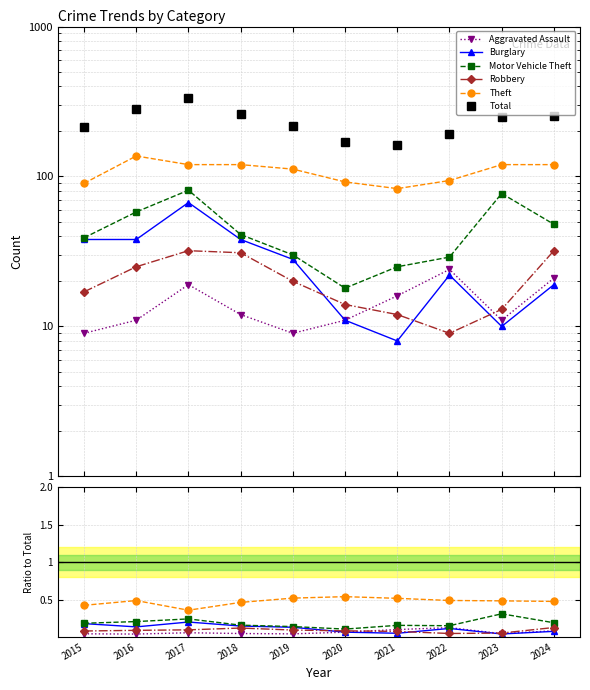

Between which two adjacent categories do Robbery and Burglary first intersect?

2019 and 2020